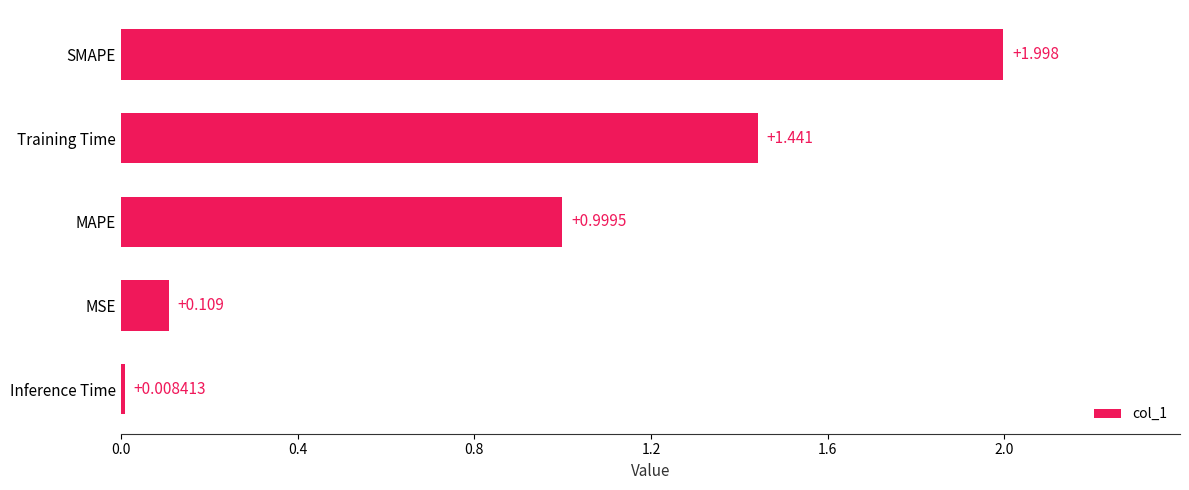

List the labels in order of value, largest first.

SMAPE, Training Time, MAPE, MSE, Inference Time